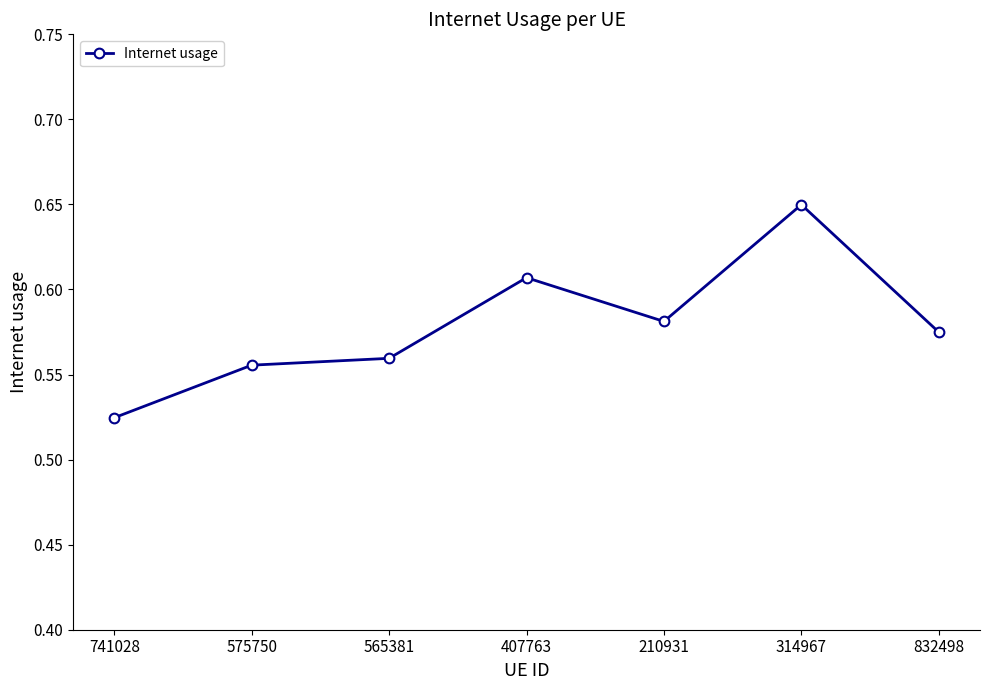

True or false: the data shows 0.2 at 741028.

False